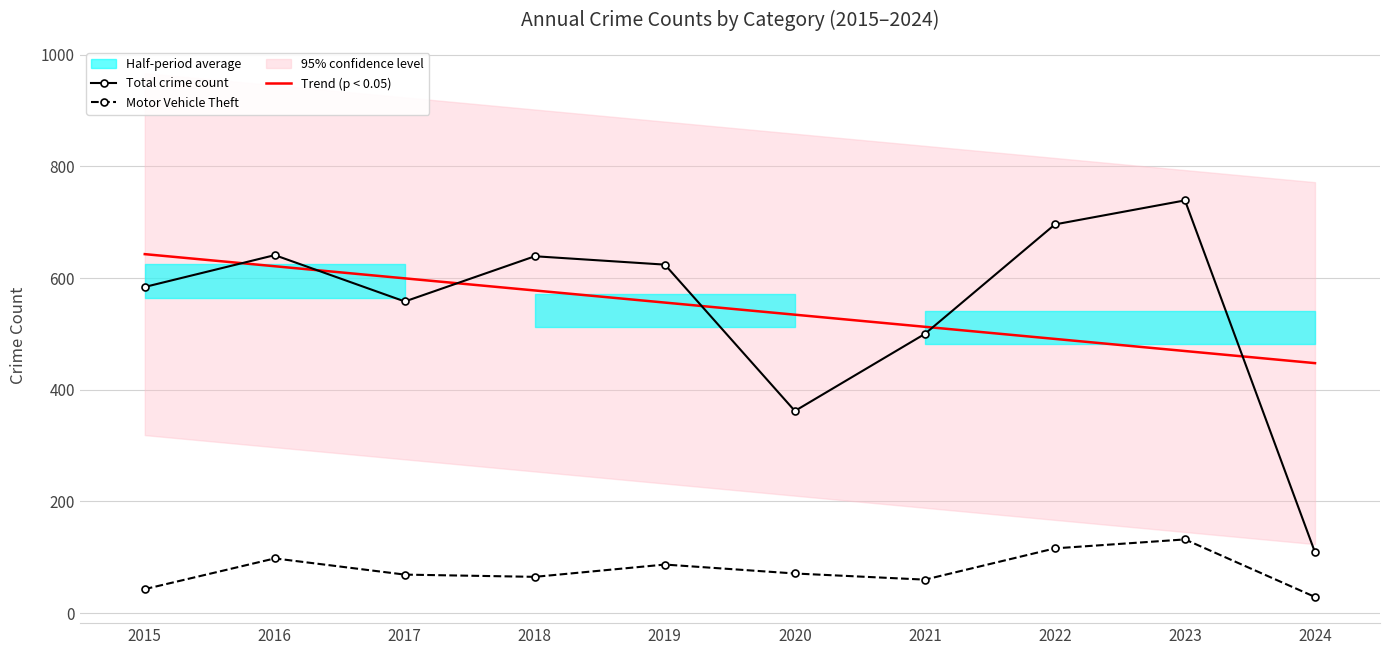

True or false: Total crime count and Motor Vehicle Theft intersect in this chart.

False